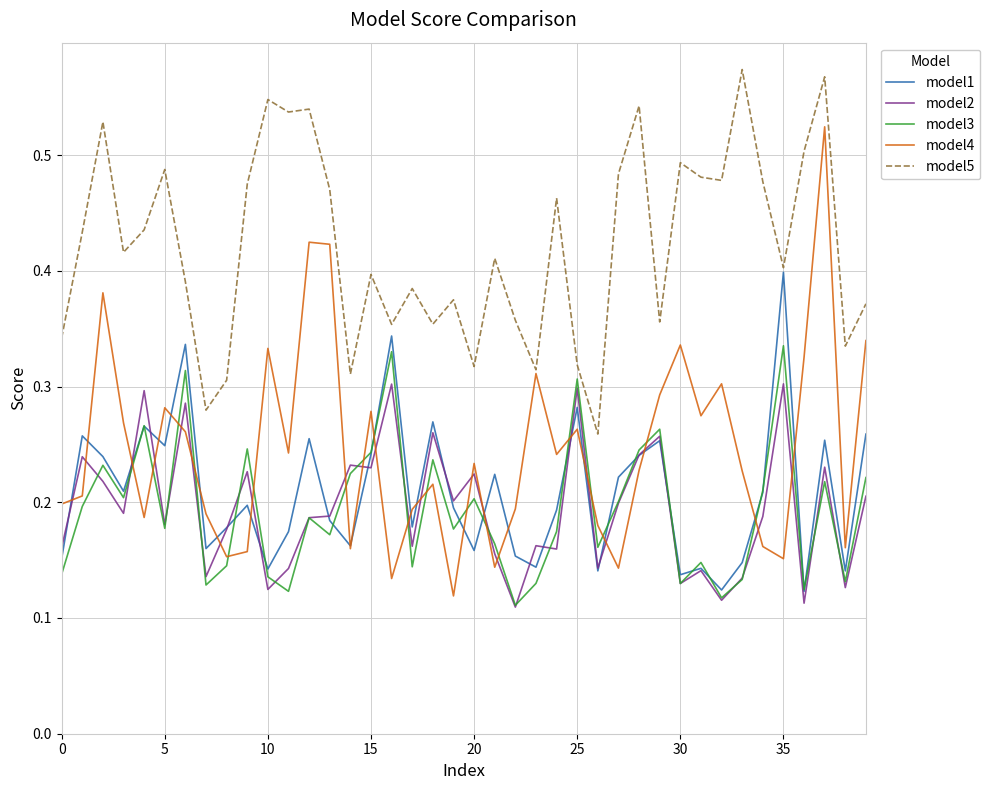

True or false: model5 and model2 intersect in this chart.

False